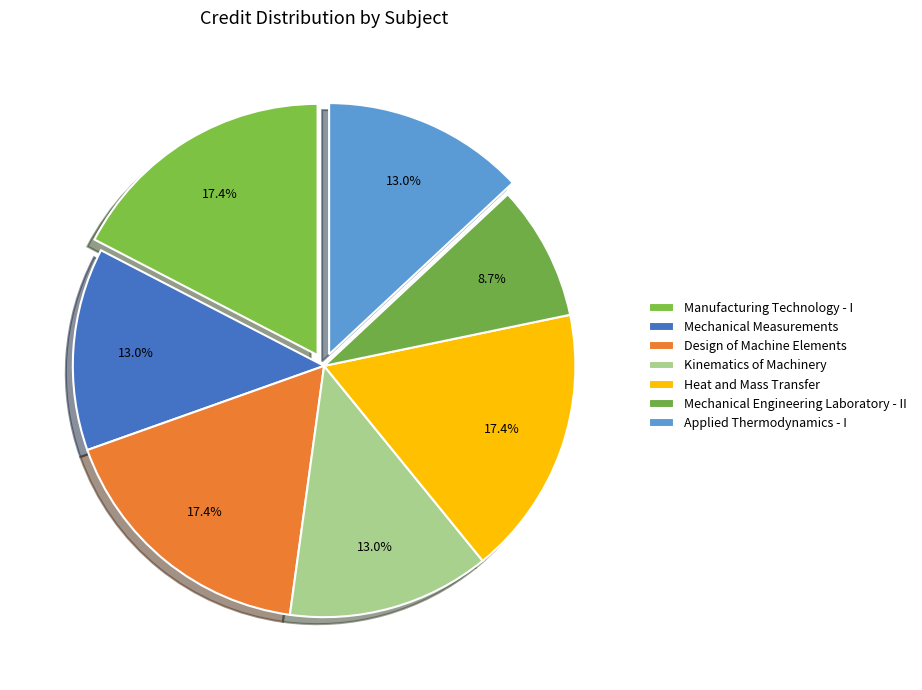

True or false: Manufacturing Technology - I accounts for 24% of the total.

False